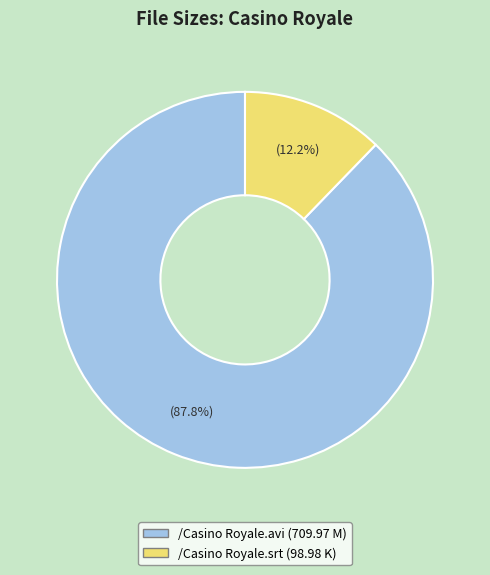

How many segments does this pie chart have?

2